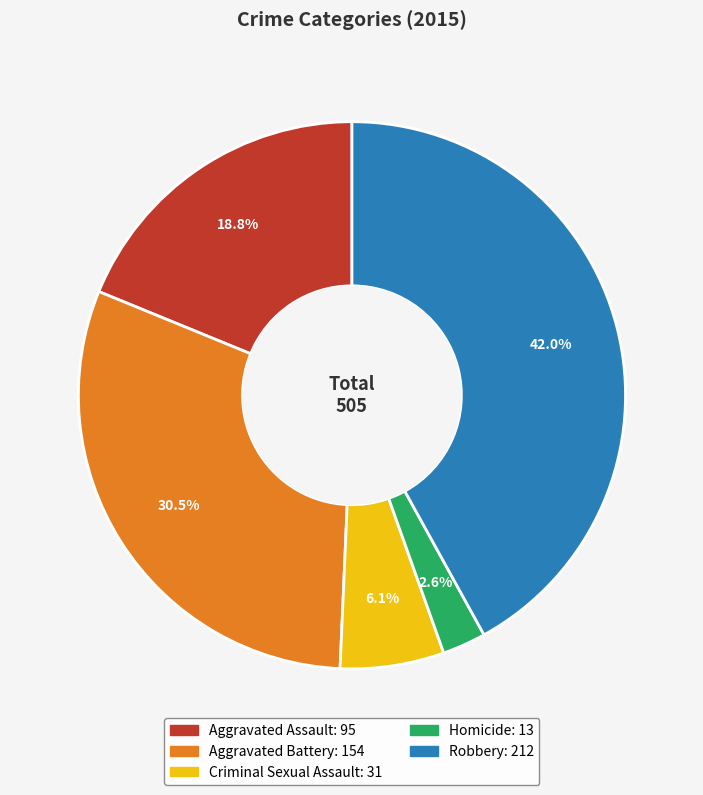

Does Criminal Sexual Assault account for over 50% of the chart?

No